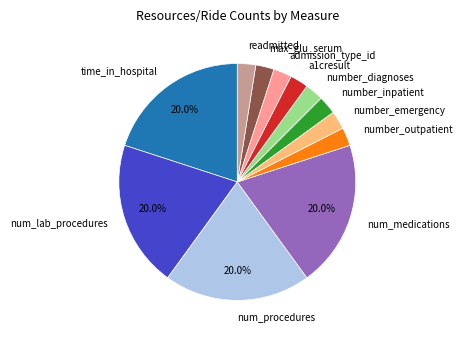

Is the sum of num_procedures and num_medications greater than half?

No